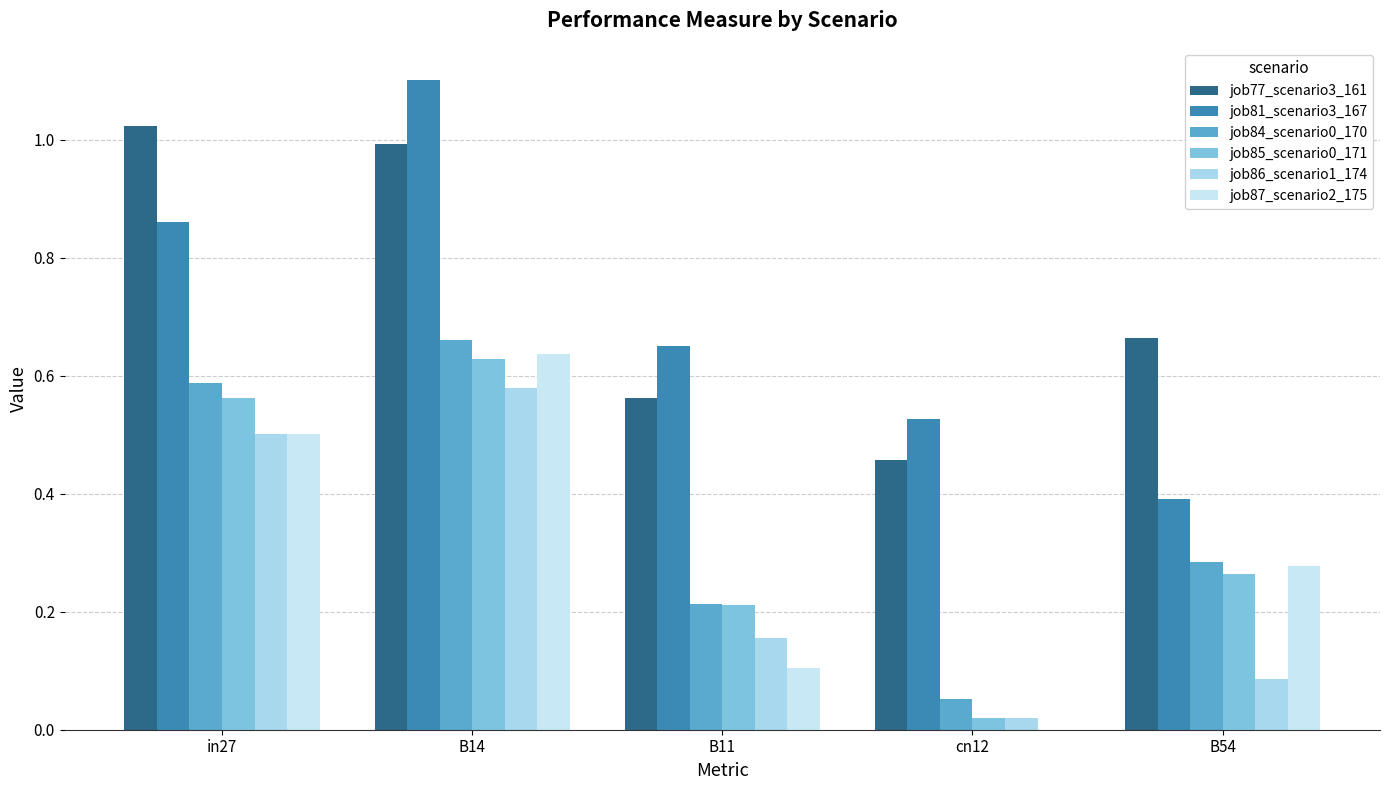

Does the chart contain stacked bars?

No